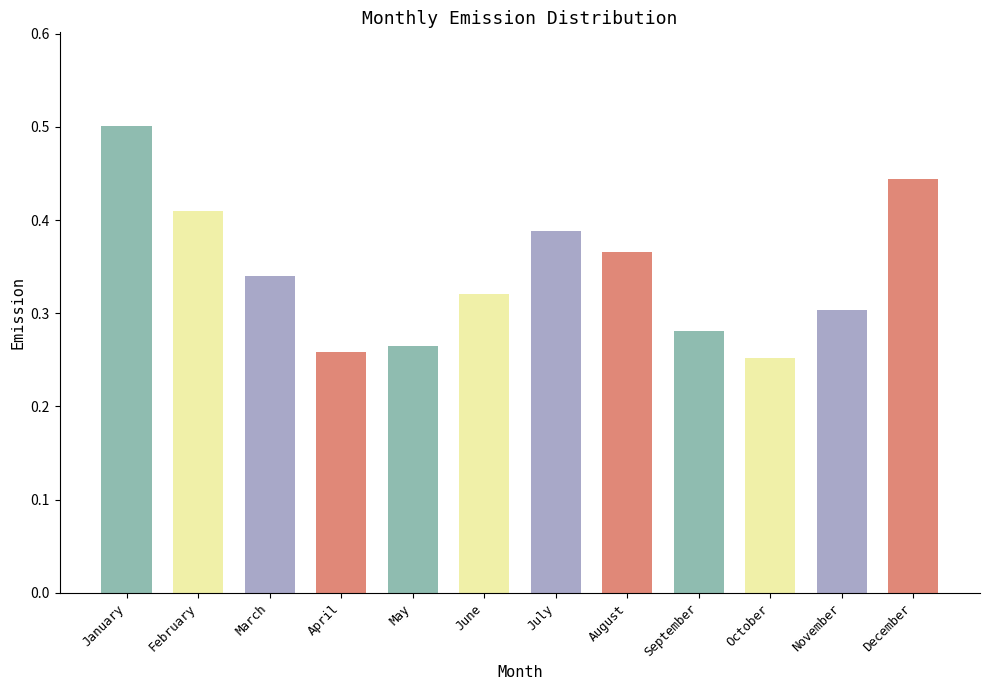

The value at March is 0.5. True or false?

False